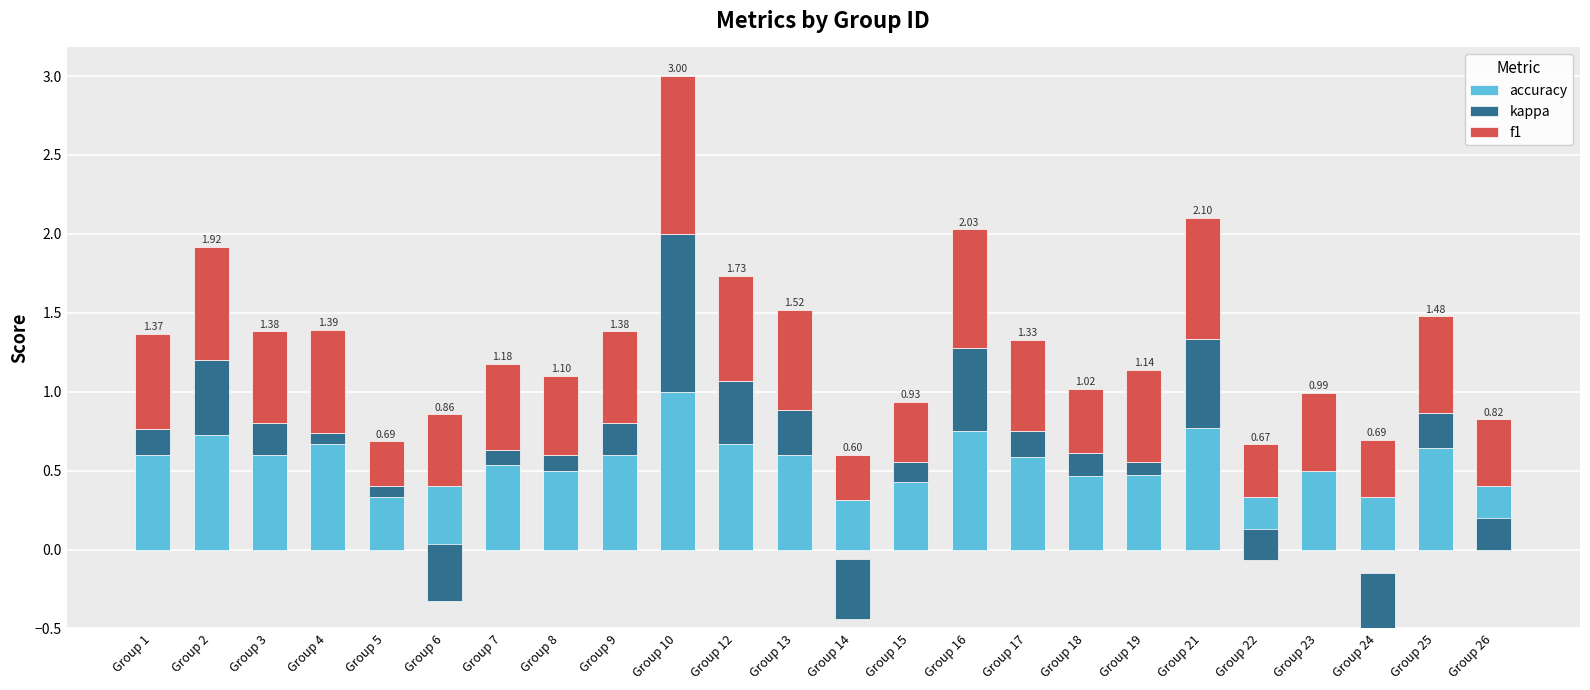

Which series changed the most between Group 2 and Group 8?

kappa